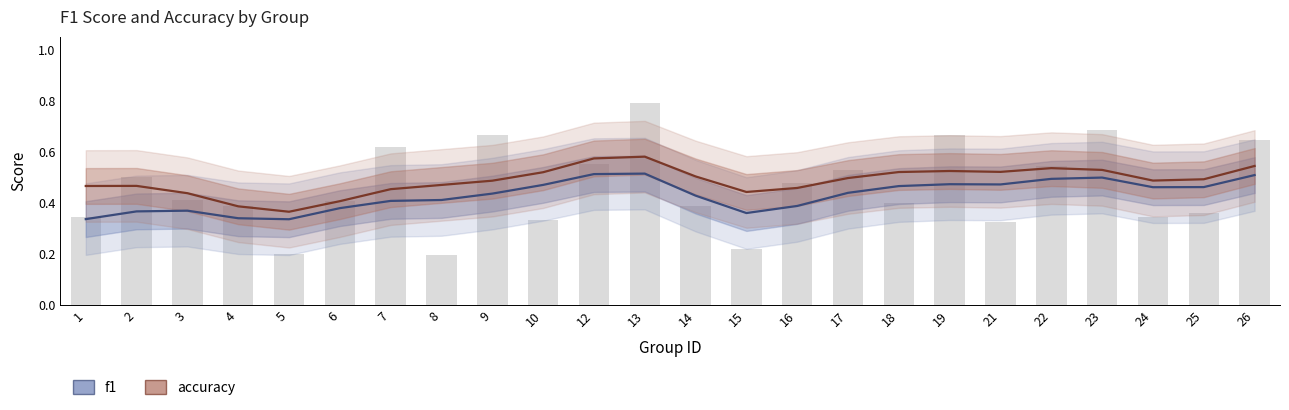

What is the difference between the second highest and second lowest values in the accuracy series?

0.2